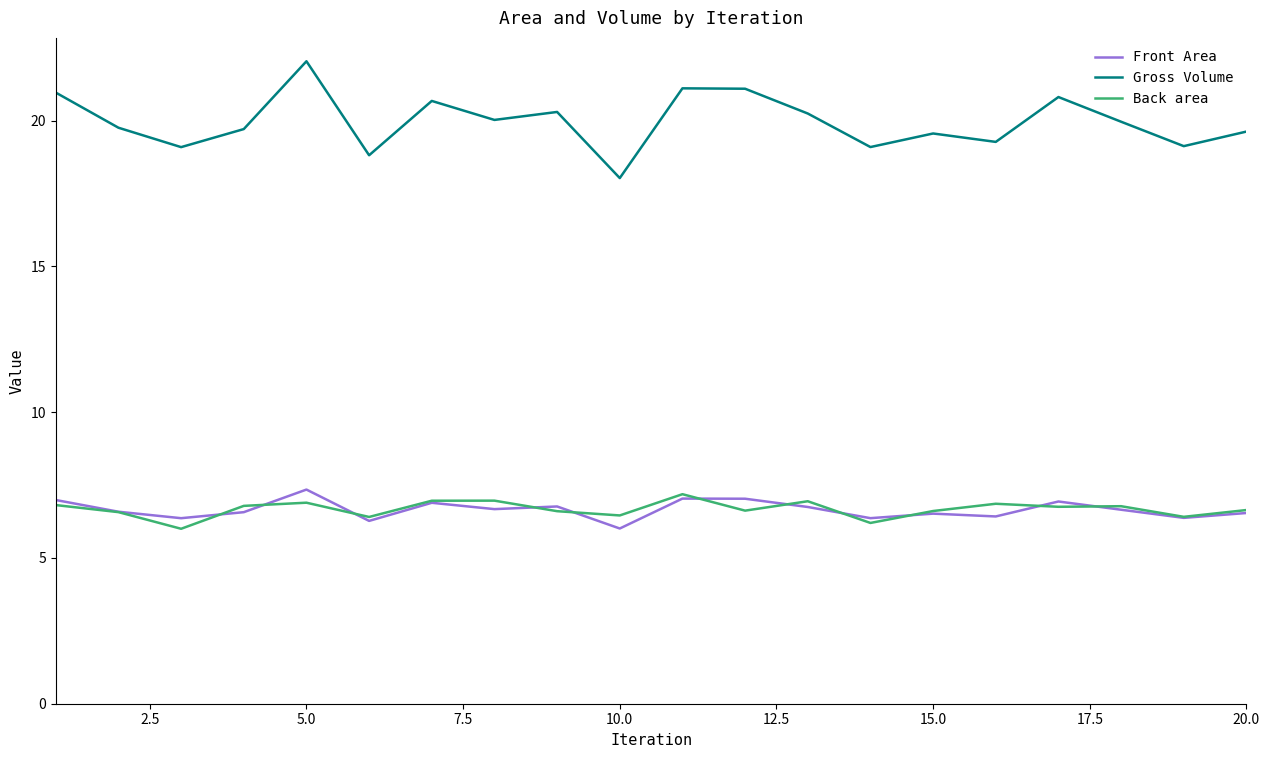

True or false: Back area and Gross Volume intersect in this chart.

False